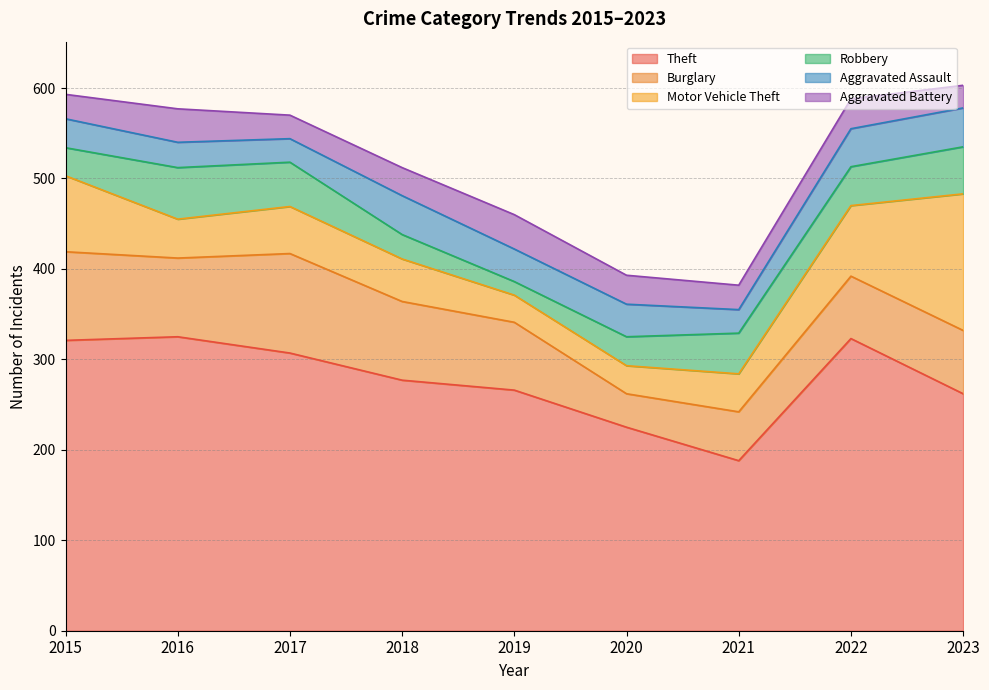

Is it true that Motor Vehicle Theft equals 69 at 2018?

False